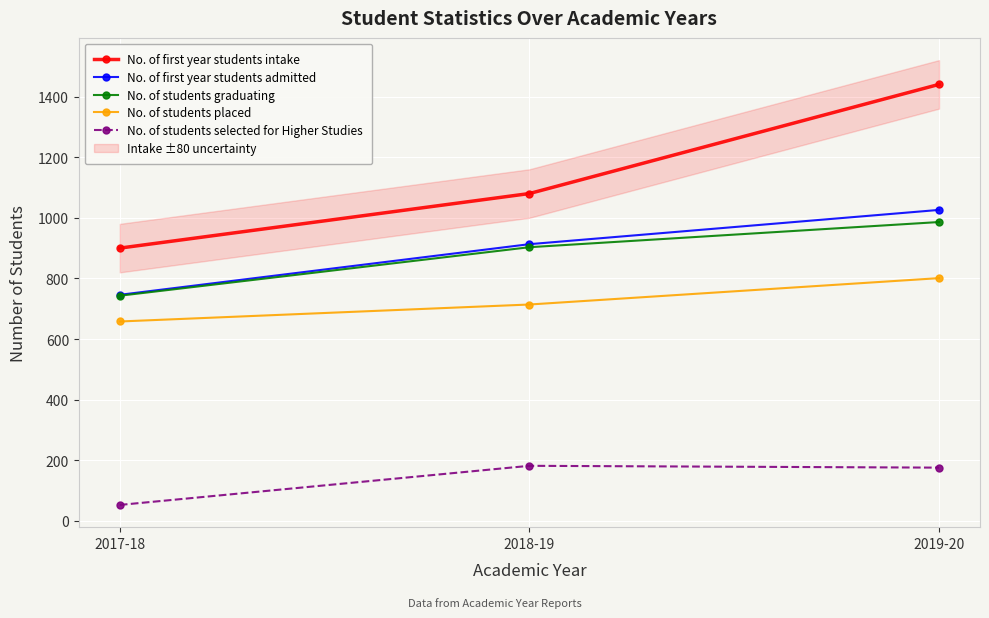

Reading right to left, list all the values displayed in this chart.

No. of first year students intake: 2019-20=1440	2018-19=1080	2017-18=900
No. of first year students admitted: 2019-20=1026	2018-19=913	2017-18=746
No. of students graduating: 2019-20=986	2018-19=903	2017-18=743
No. of students placed: 2019-20=801	2018-19=714	2017-18=658
No. of students selected for Higher Studies: 2019-20=176	2018-19=182	2017-18=53